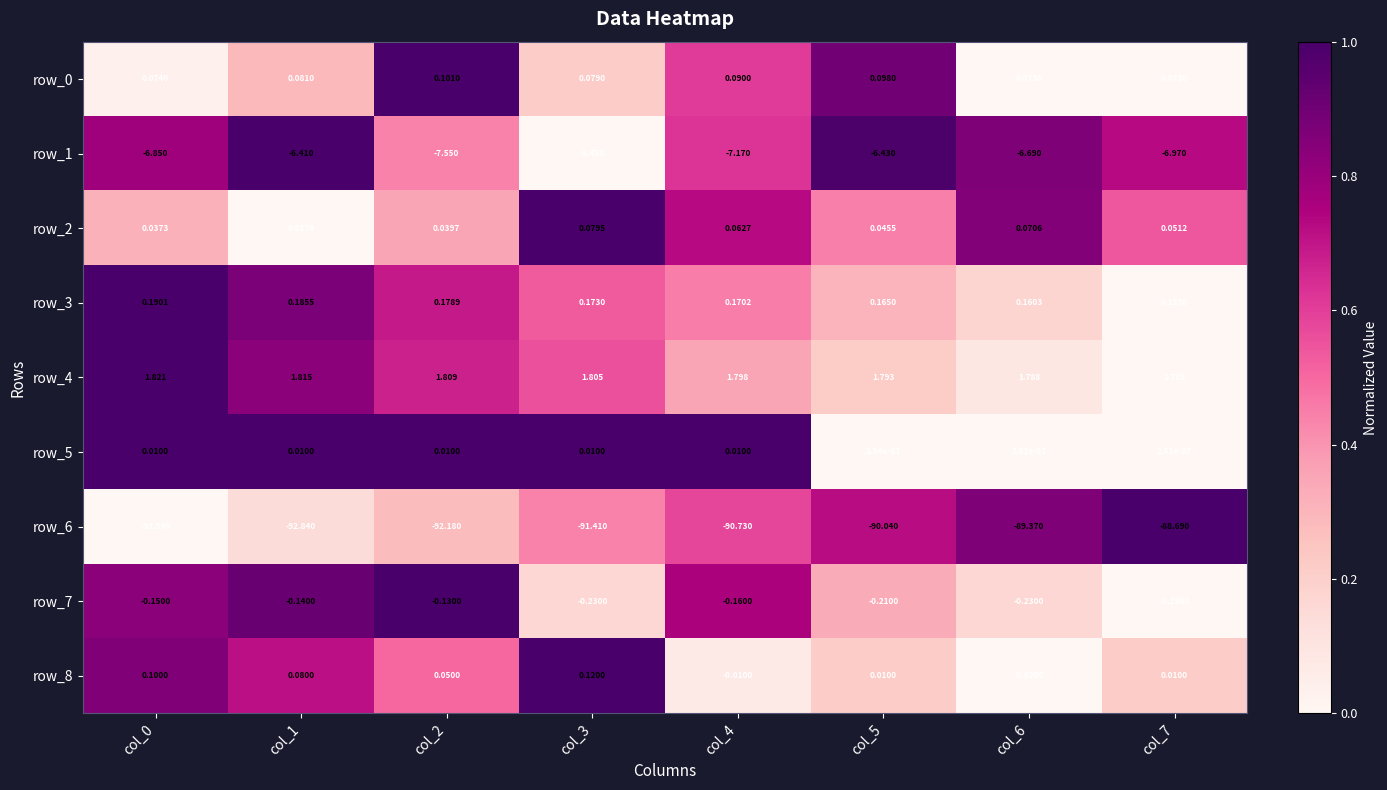

How many distinct data groups are displayed?

9